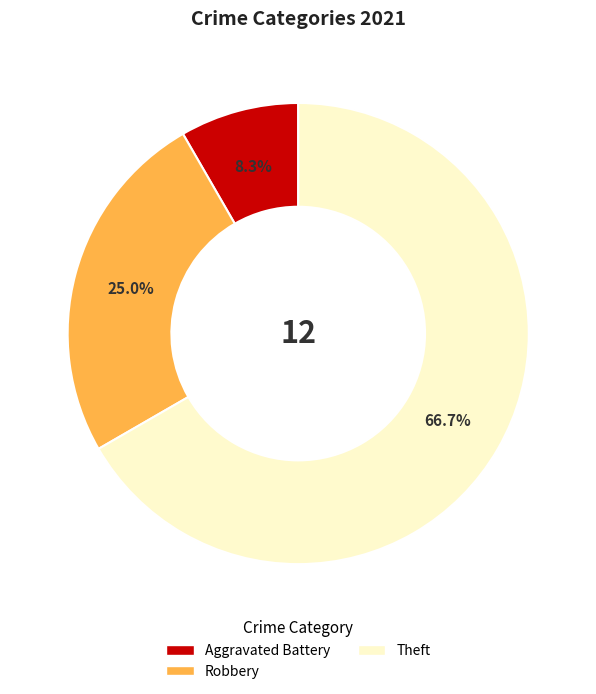

Does any single category account for the majority?

Yes